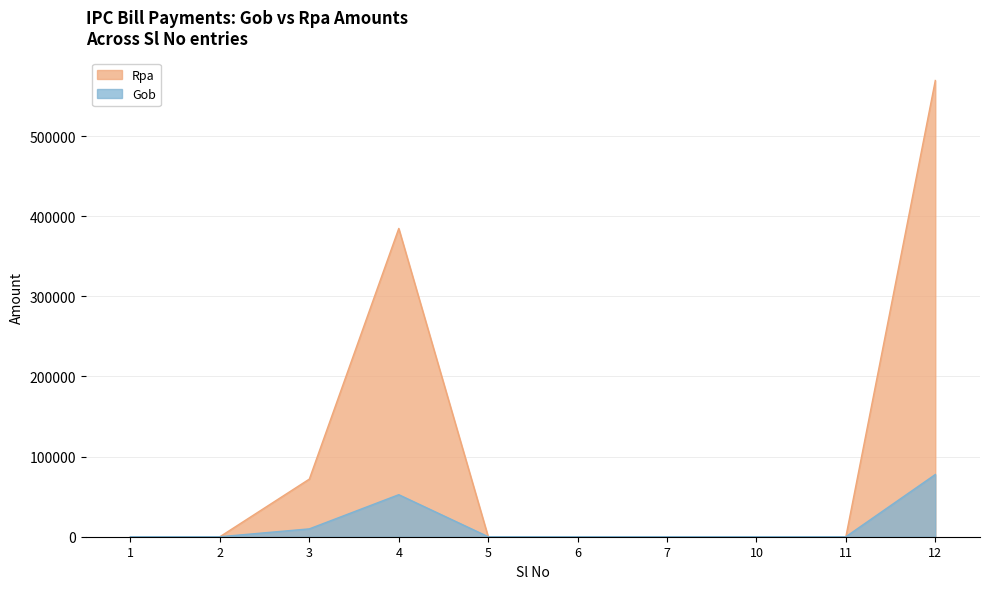

How many values in Gob are above zero?

3